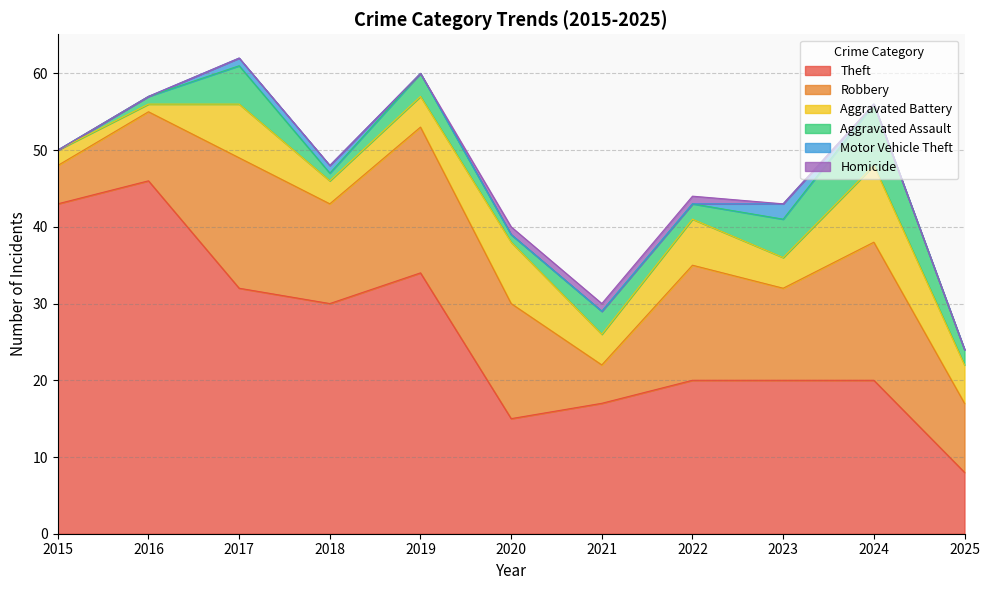

Count the Motor Vehicle Theft values in the range 0 to 1.

10